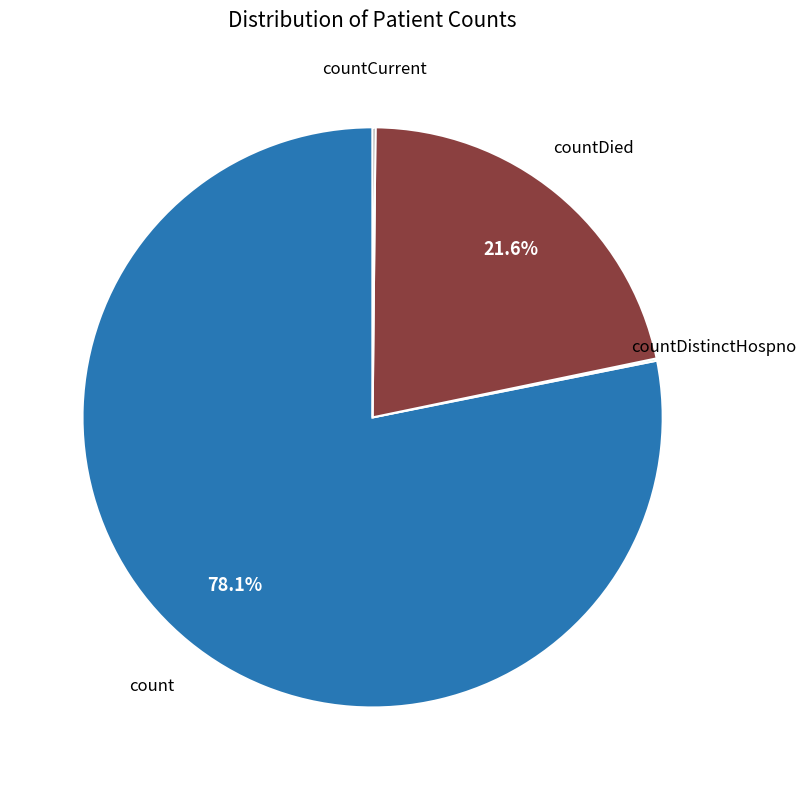

Is there any slice that represents more than half of the pie?

Yes